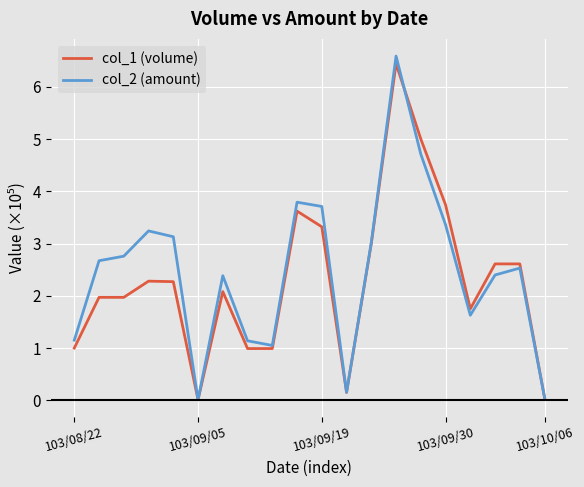

Which series has the largest range (max minus min)?

col_2 (amount)